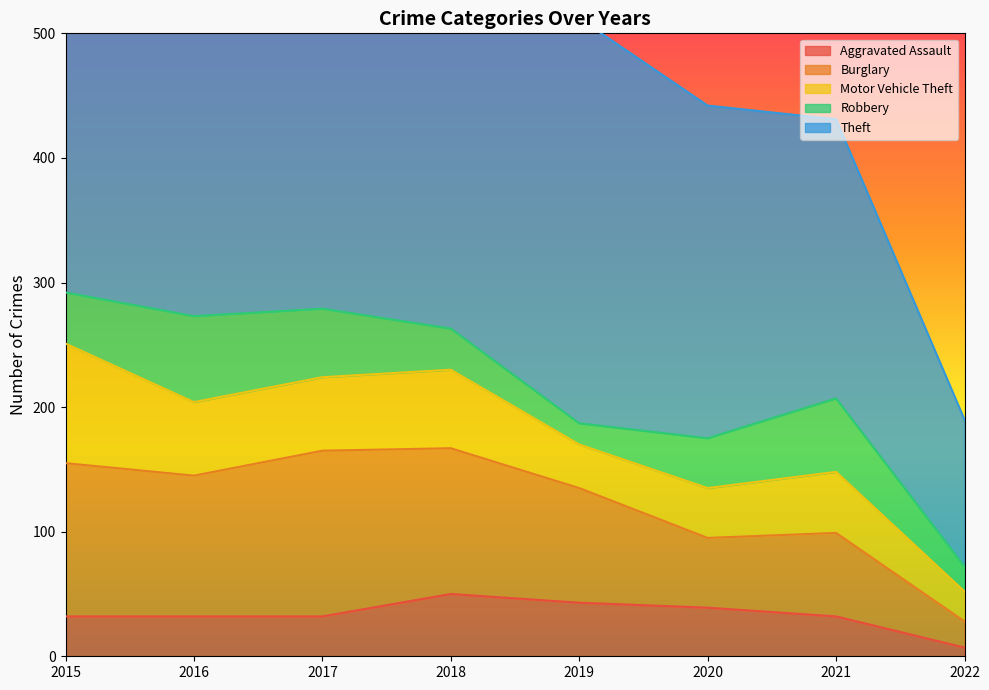

Which series changed the most between 2015 and 2019?

Motor Vehicle Theft